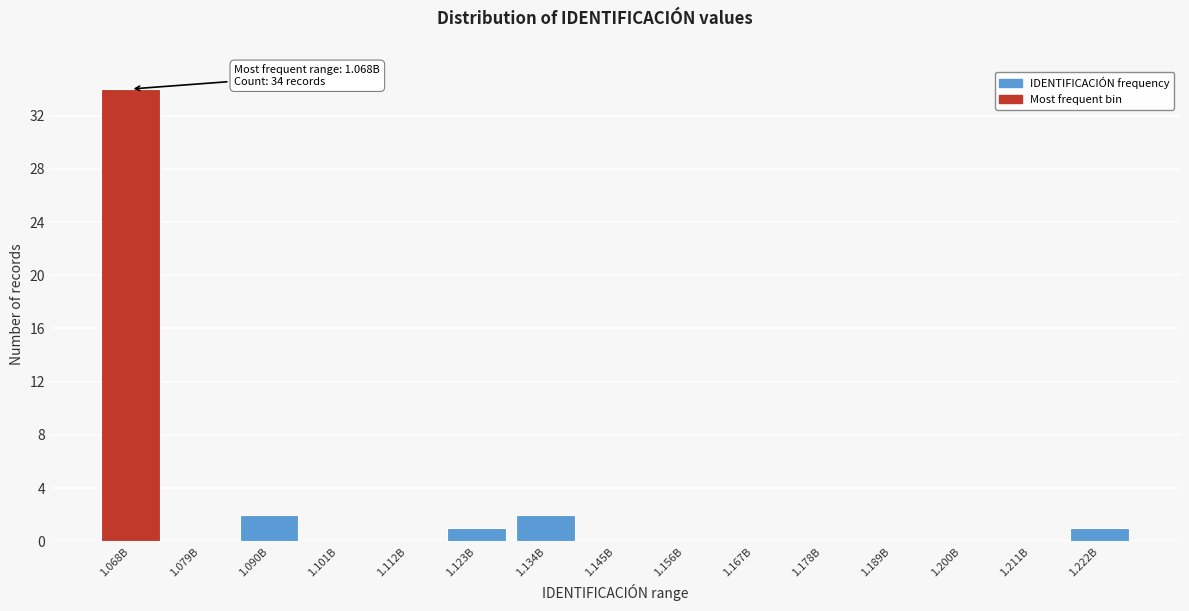

Reading left to right, what are all the values shown in this chart?

1.068B=34	1.079B=0	1.090B=2	1.101B=0	1.112B=0	1.123B=1	1.134B=2	1.145B=0	1.156B=0	1.167B=0	1.178B=0	1.189B=0	1.200B=0	1.211B=0	1.222B=1